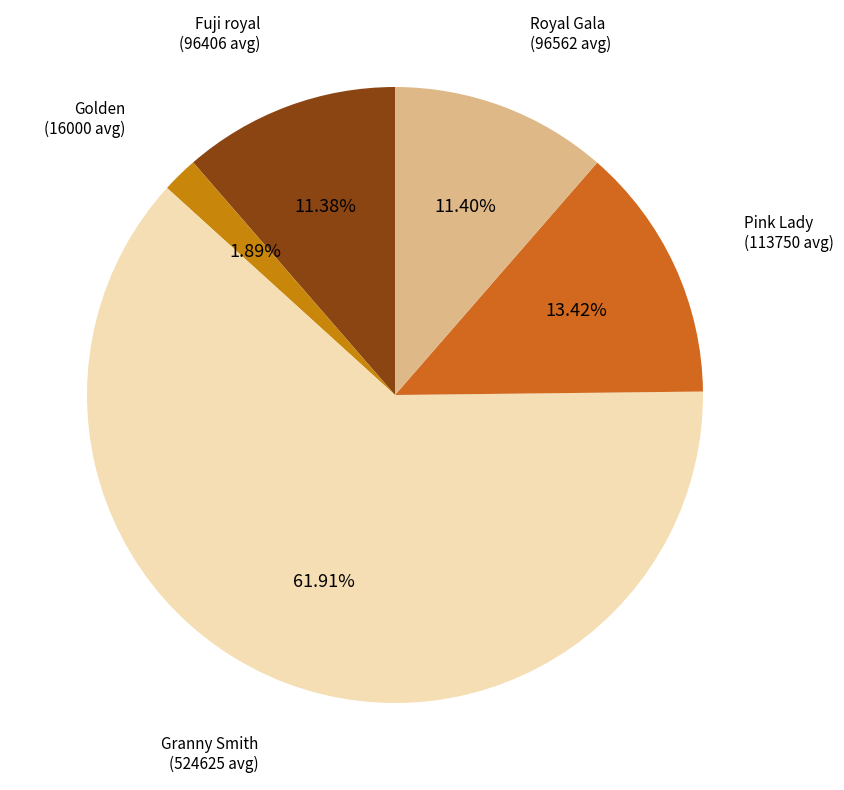

True or false: Granny Smith accounts for 1% of the total.

False